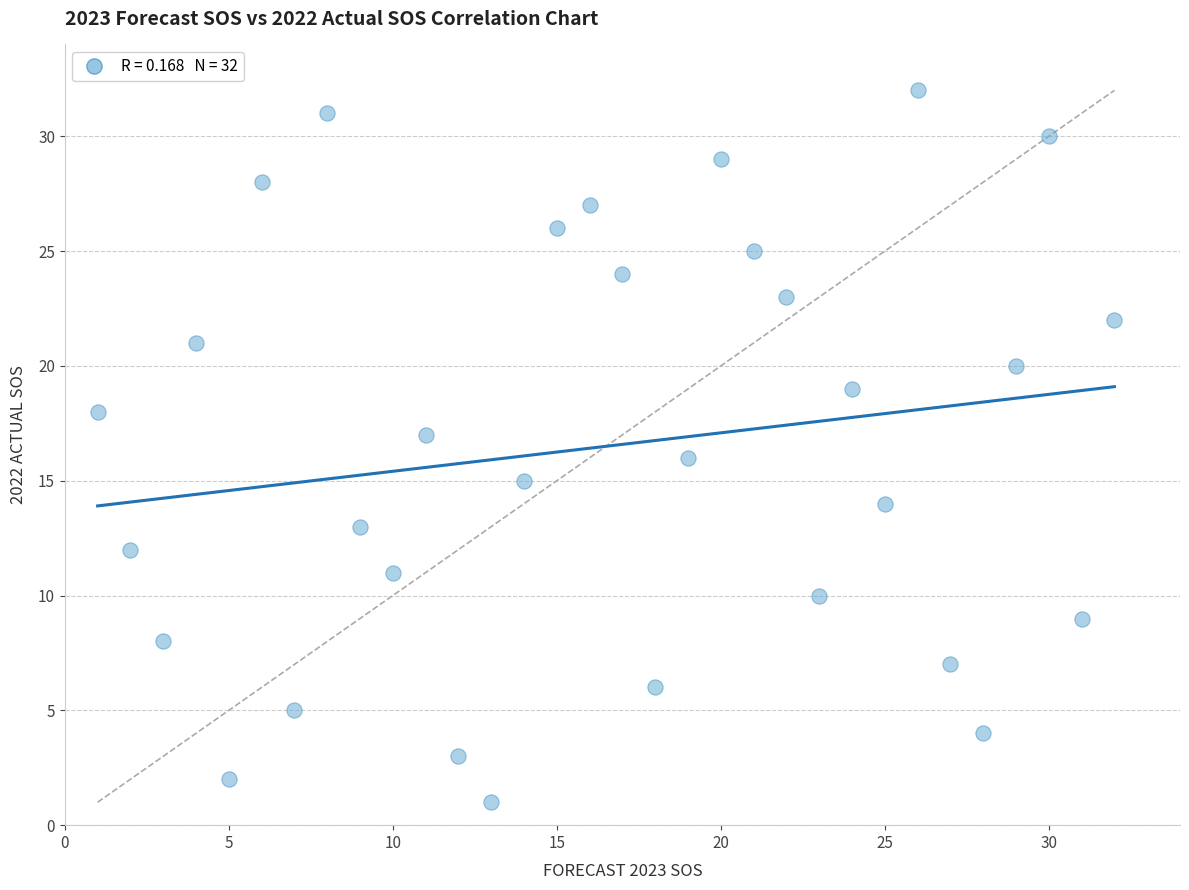

What is the range of Y values (max minus min)?

31